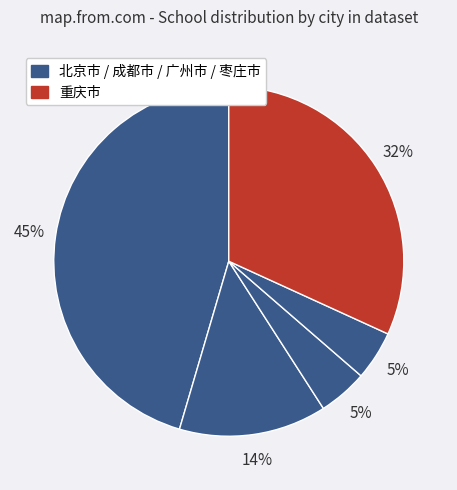

How many segments does this pie chart have?

5